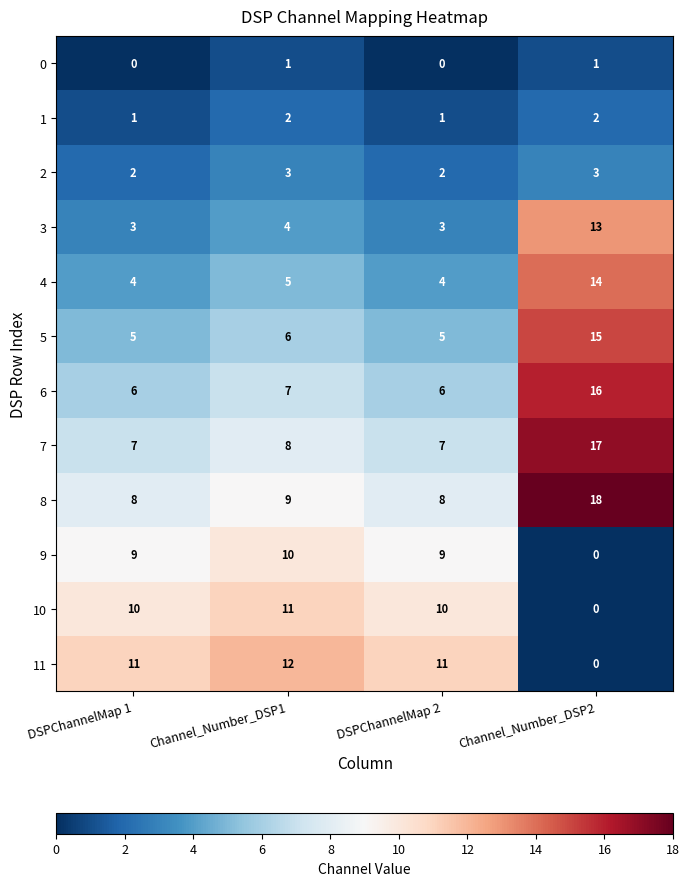

The 11 series shows 11 at DSPChannelMap 2. True or false?

True